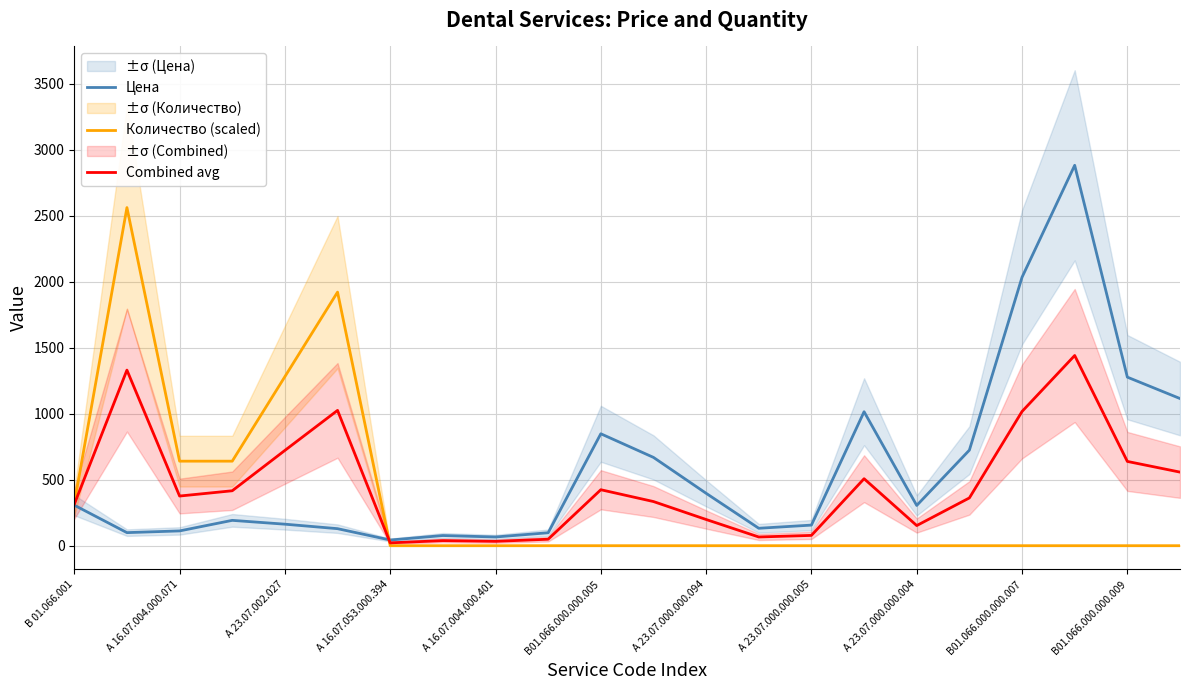

At which category is the sum across all series the highest?

19